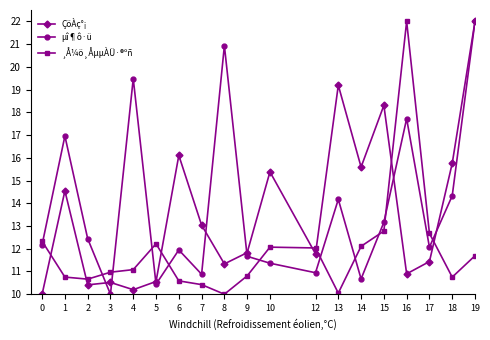

What is the difference between the highest and lowest values at 15?

5.5